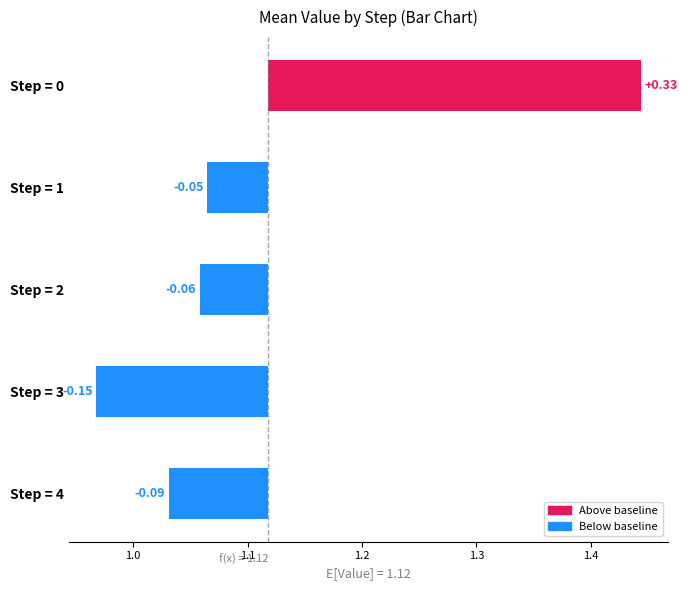

Reading left to right, extract all data points from this chart.

0.3	-0.1	-0.1	-0.2	-0.1